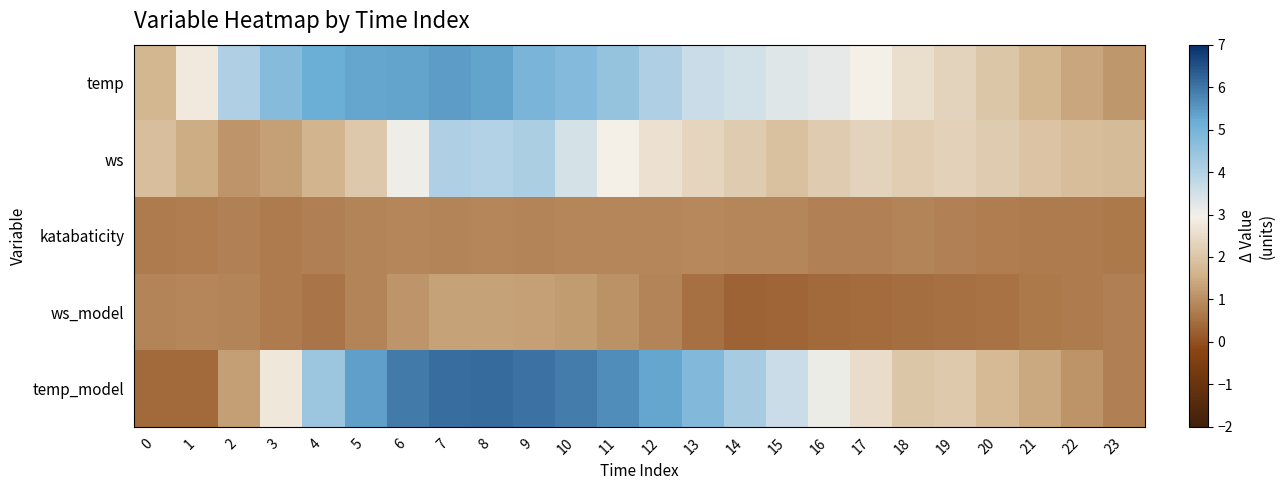

How many series are shown in this chart?

5